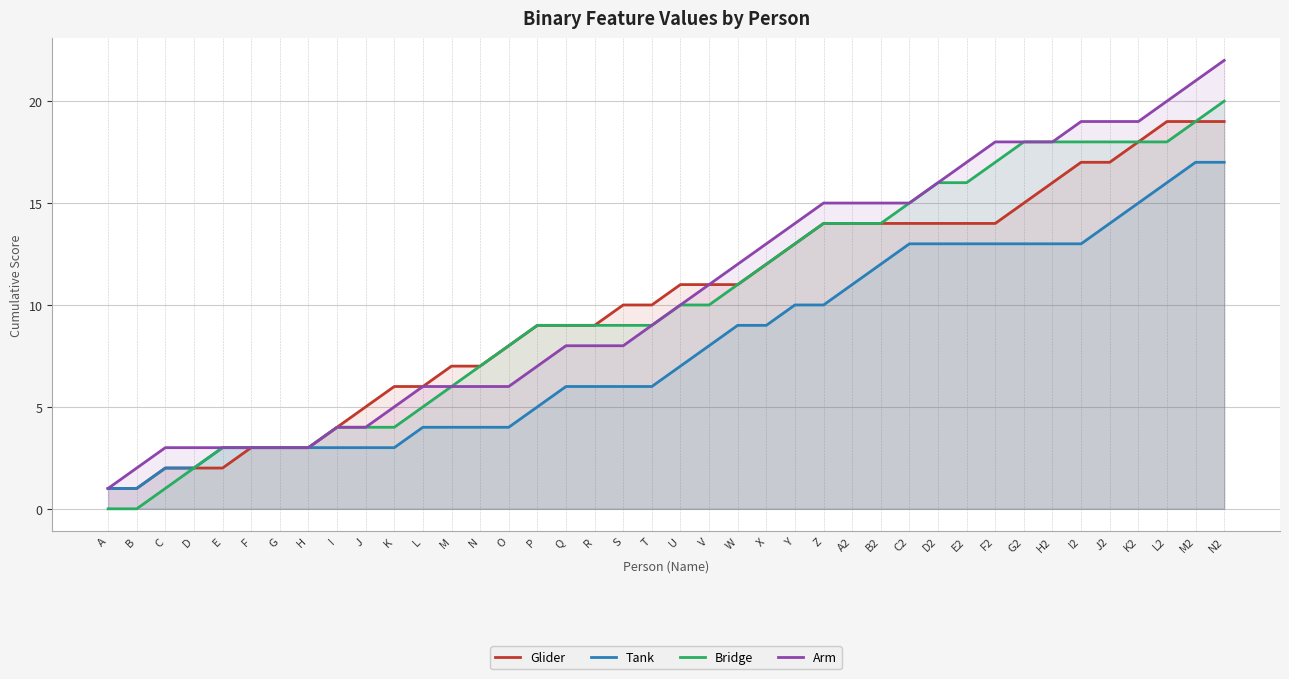

List the labels in order of Glider value, smallest first.

A, B, C, D, E, F, G, H, I, J, K, L, M, N, O, P, Q, R, S, T, U, V, W, X, Y, Z, A2, B2, C2, D2, E2, F2, G2, H2, I2, J2, K2, L2, M2, N2